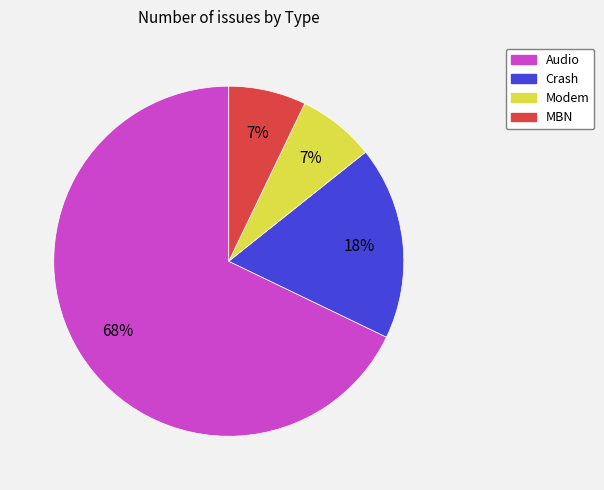

To the nearest percent, what is the difference between the largest and smallest slice percentages?

61%